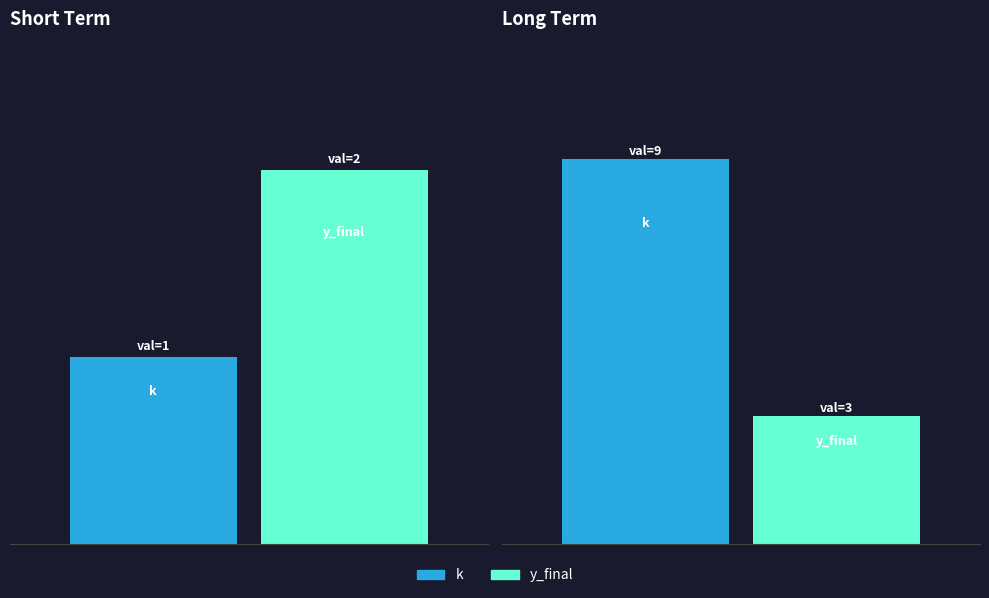

What are all the series names shown in the legend?

k, y_final